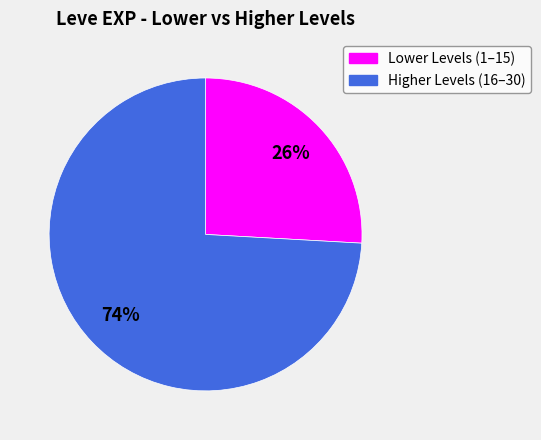

Is there any slice that represents more than half of the pie?

Yes